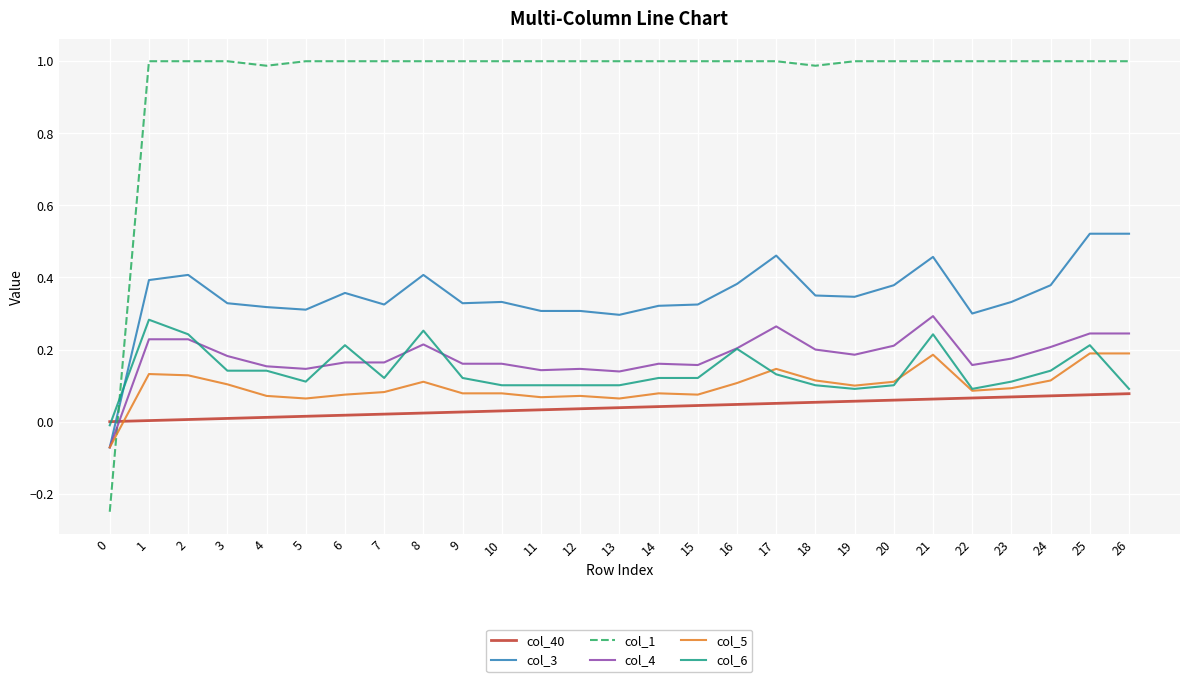

Which series has the largest total across all categories?

col_1